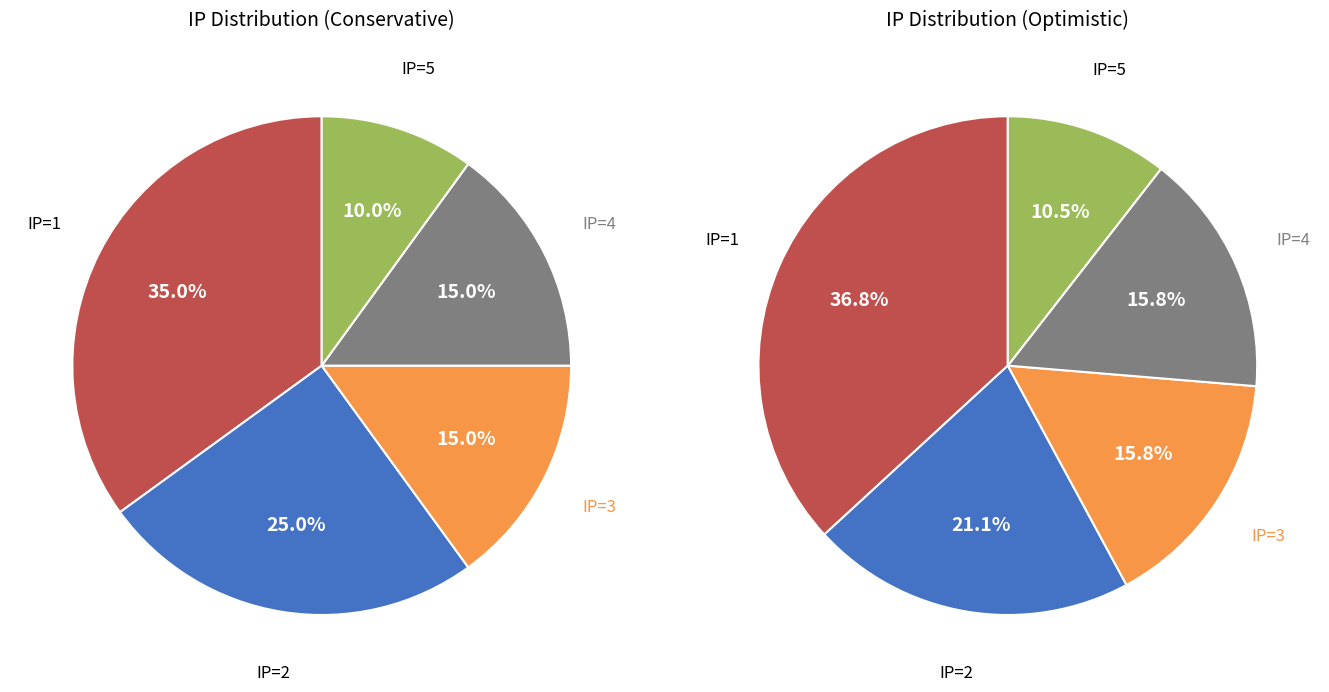

To the nearest percent, what percentage of the pie is IP=3?

15%